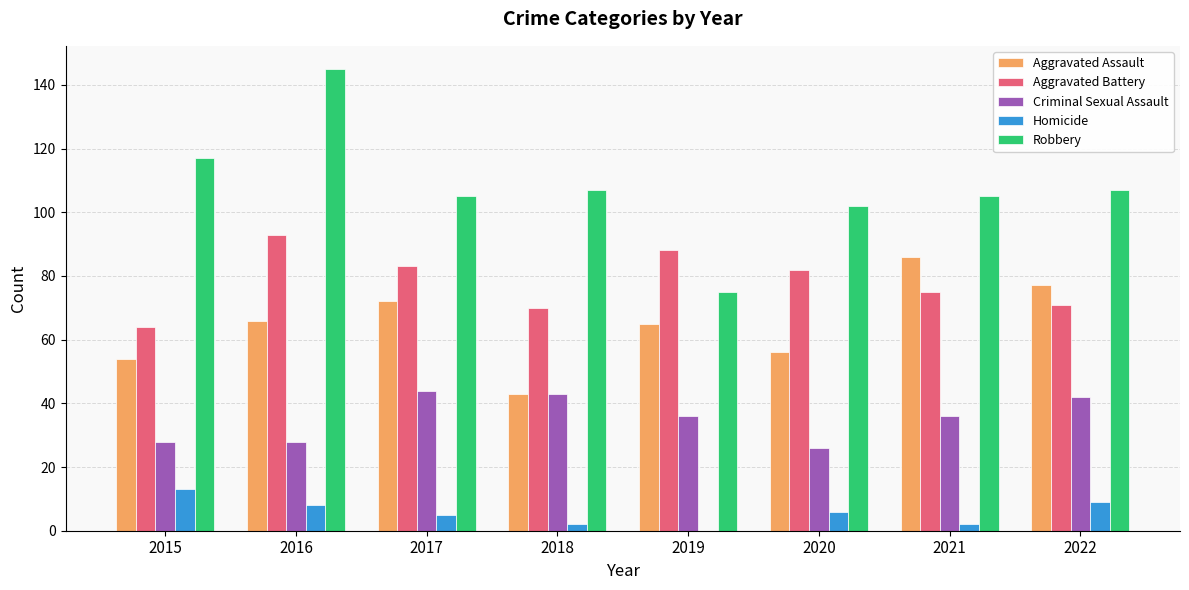

The value of Criminal Sexual Assault at 2019 is 36. True or false?

True